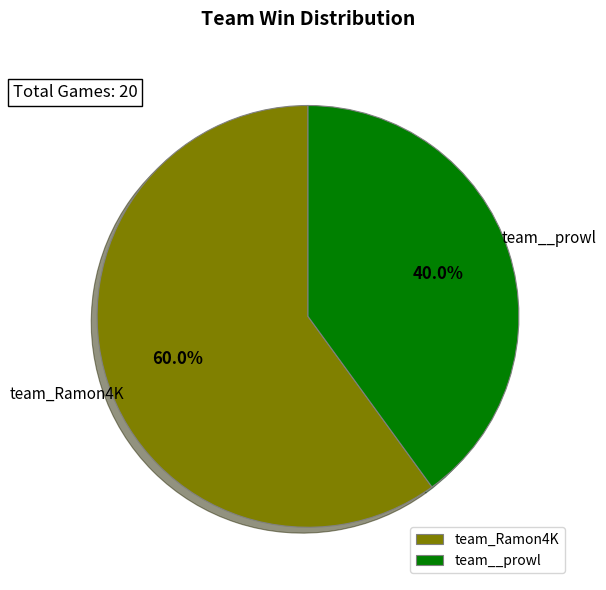

True or false: team__prowl accounts for 33% of the total.

False